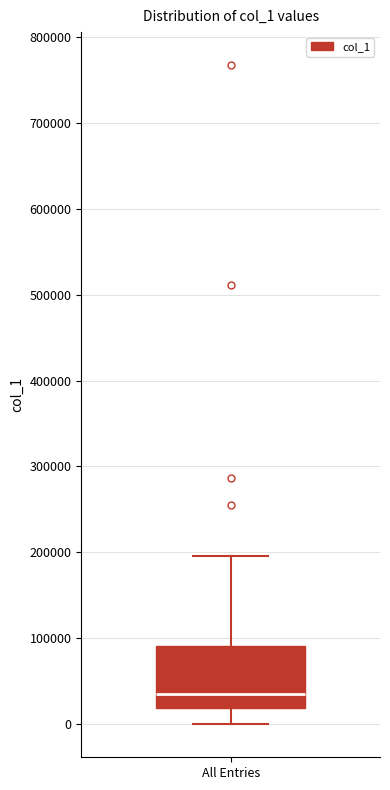

Transcribe this box plot: give where the median line is, the range the box spans, and where the two whiskers end, as read against the y-axis. The values are not printed on the chart, so give them approximately, as read against the axis.

median 30000, box 20000 to 90000, whiskers 0 to 200000